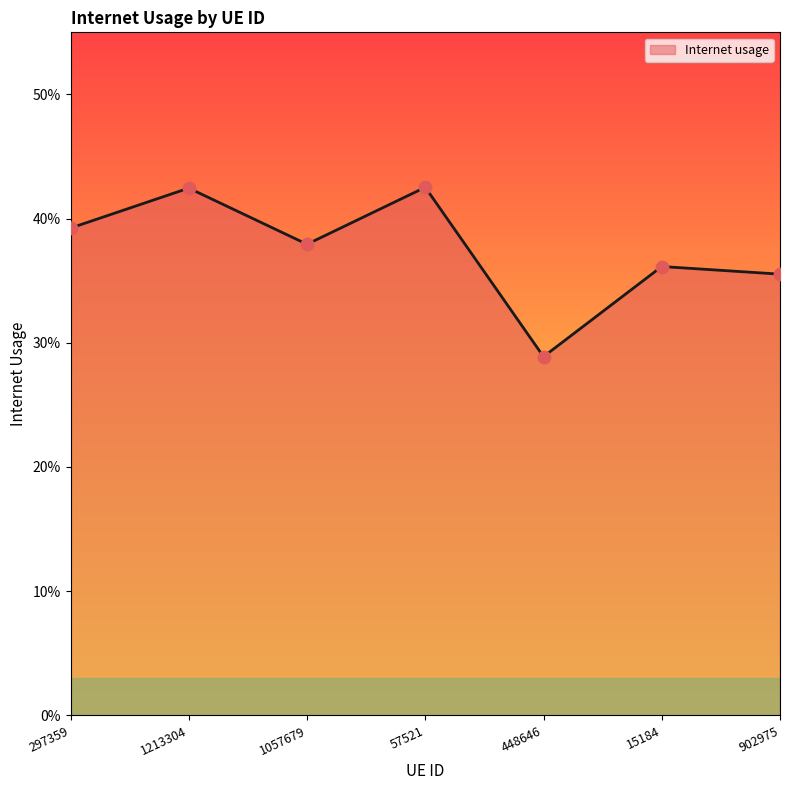

Which has a higher value, 297359 or 902975?

297359